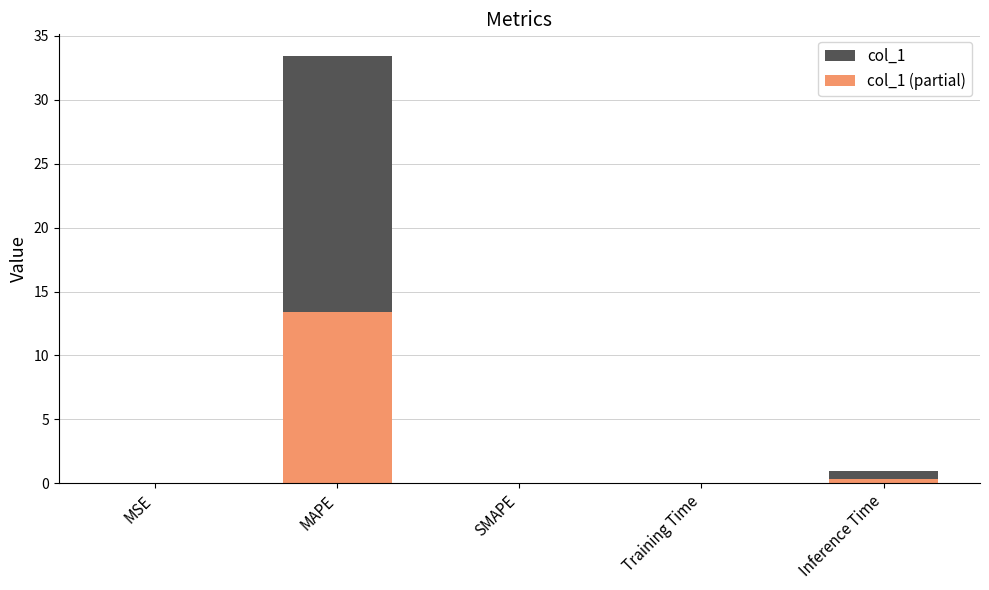

List the series in order of their overall mean, highest first.

col_1, col_1 (partial)